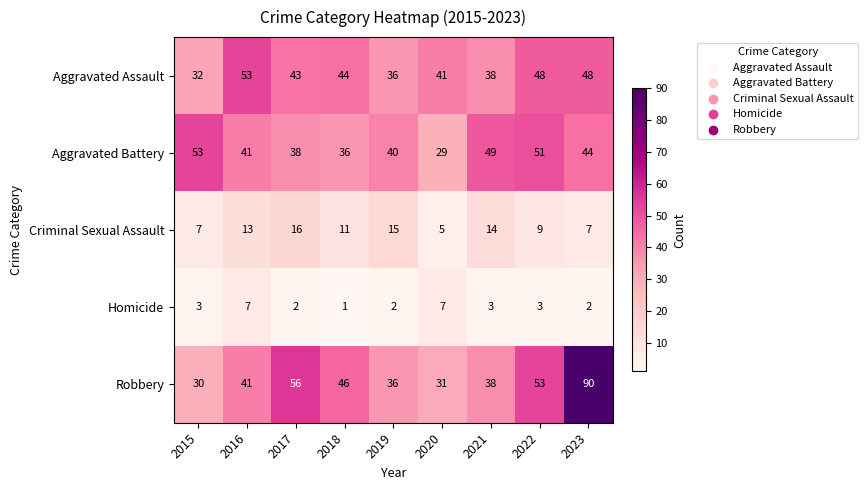

At which category is the sum across all series the highest?

2023